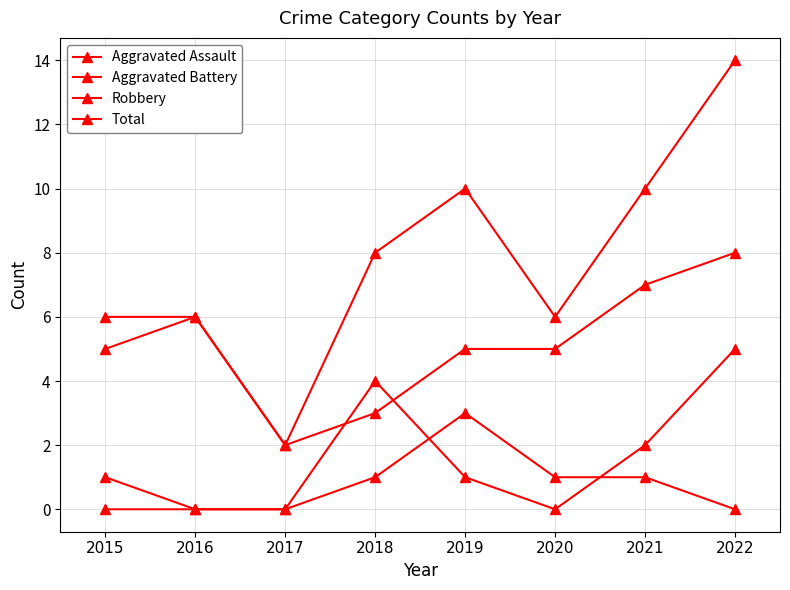

True or false: Robbery and Aggravated Assault cross at least once.

False